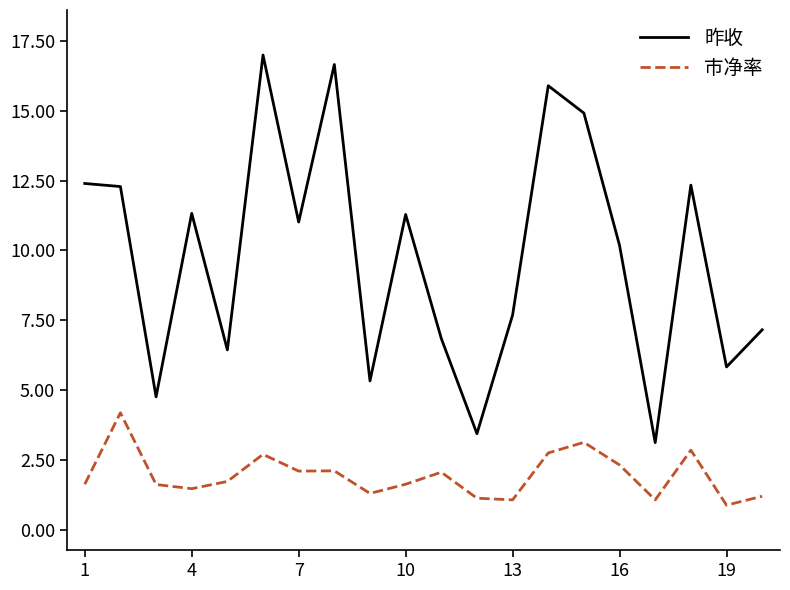

True or false: 市净率 and 昨收 cross at least once.

False